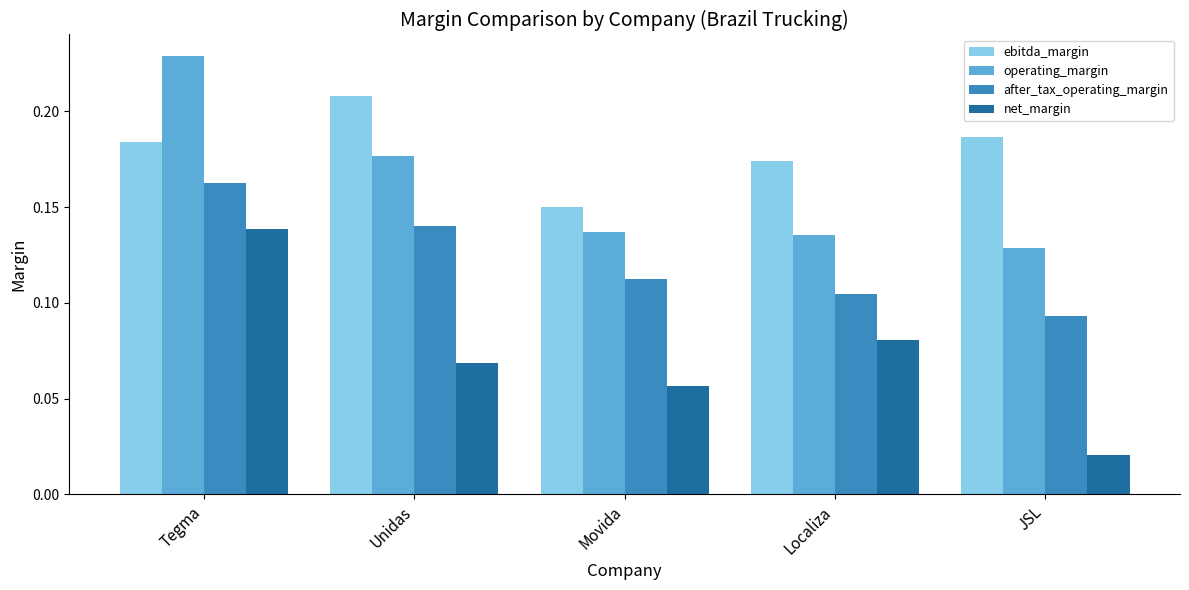

What are all the series names shown in the legend?

ebitda_margin, operating_margin, after_tax_operating_margin, net_margin